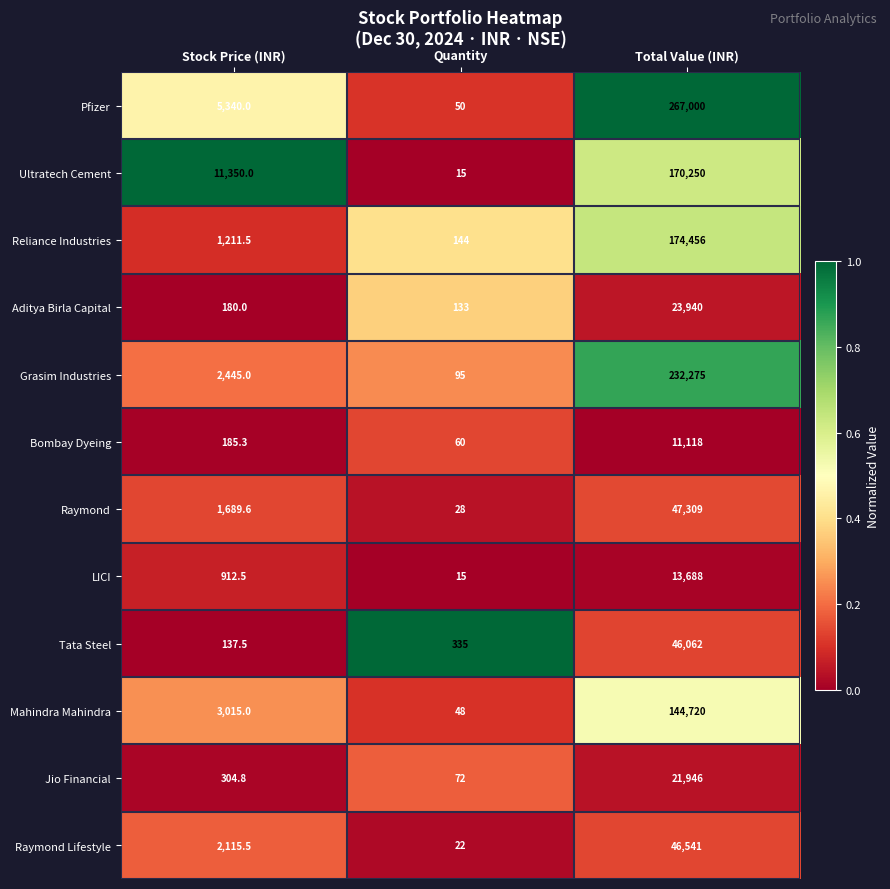

What is the maximum value for Raymond Lifestyle?

46541.0